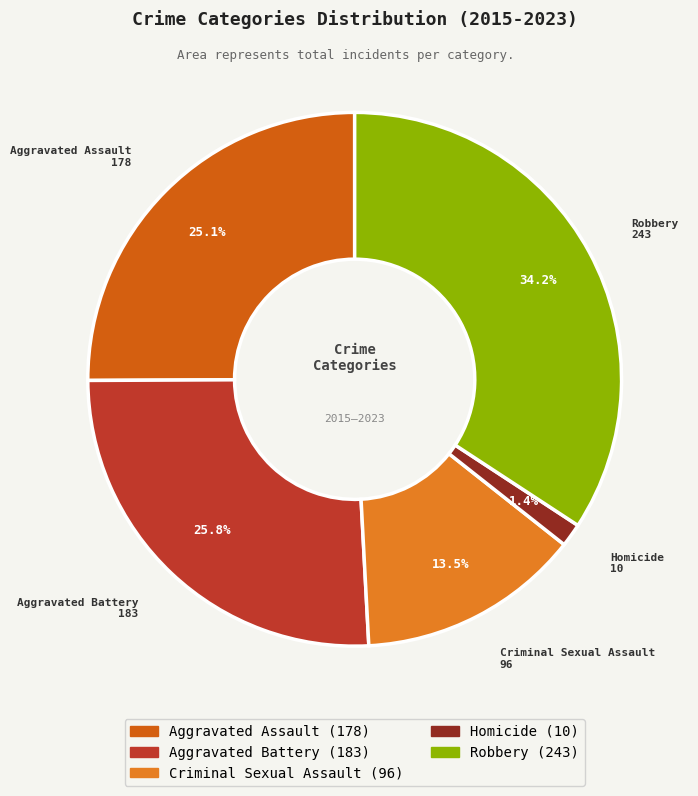

How many segments does this pie chart have?

5